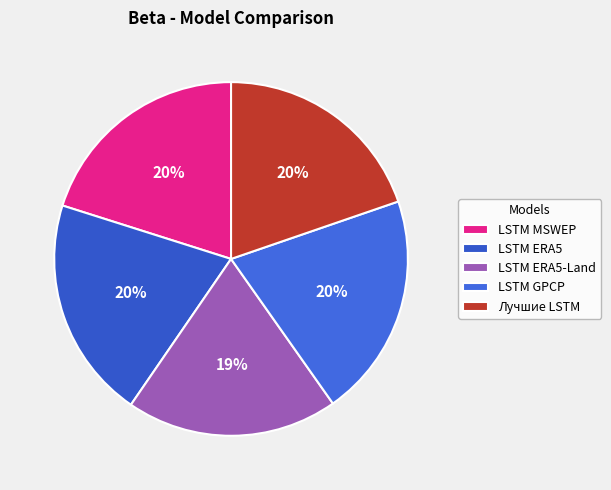

Does LSTM ERA5-Land represent more than half of the total?

No